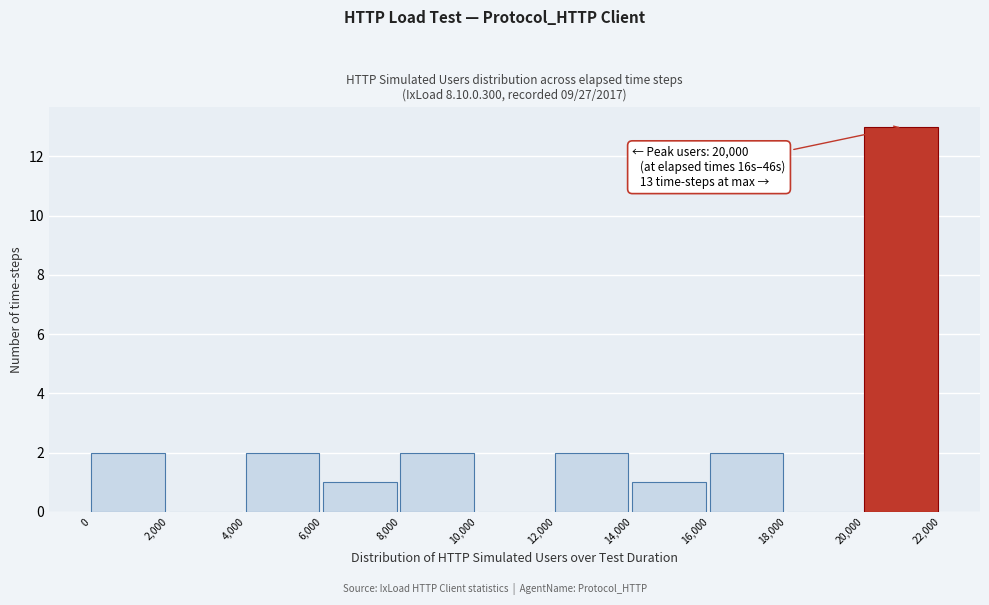

Which range on the x-axis has the tallest bar?

20,000 to 22,000